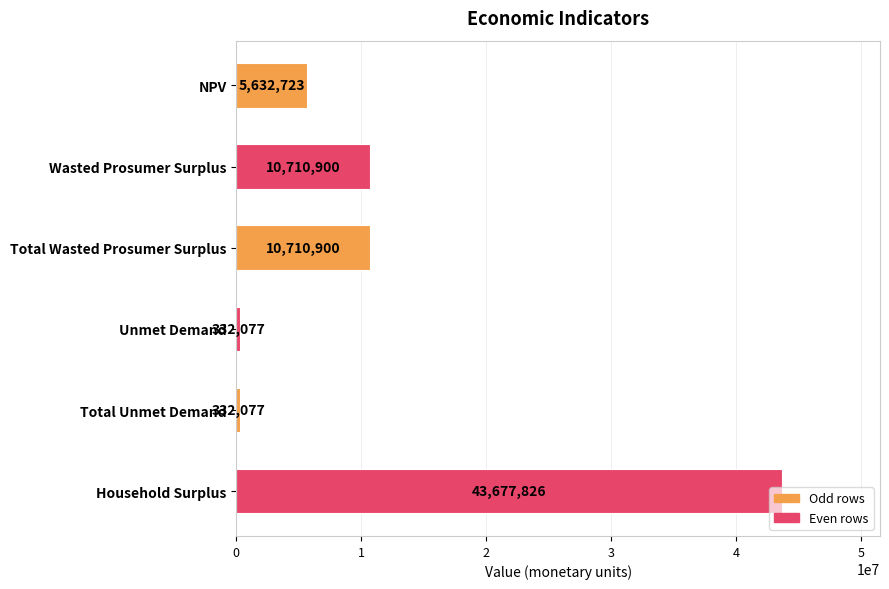

What is the sum of the values at NPV and Household Surplus?

49310549.0